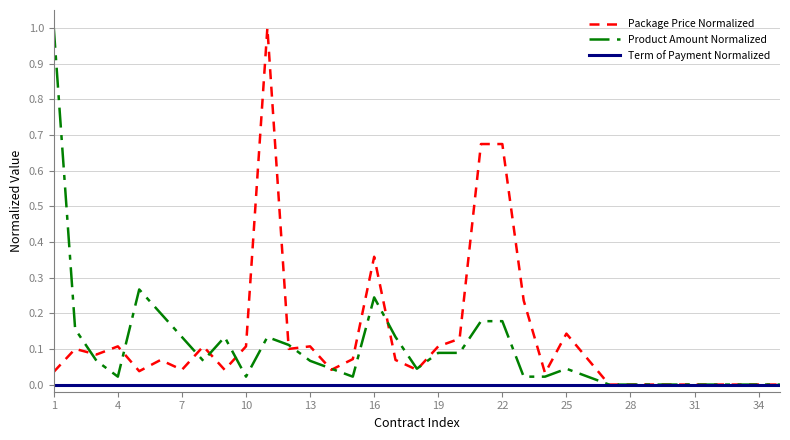

What are all the series names shown in the legend?

Package Price Normalized, Product Amount Normalized, Term of Payment Normalized